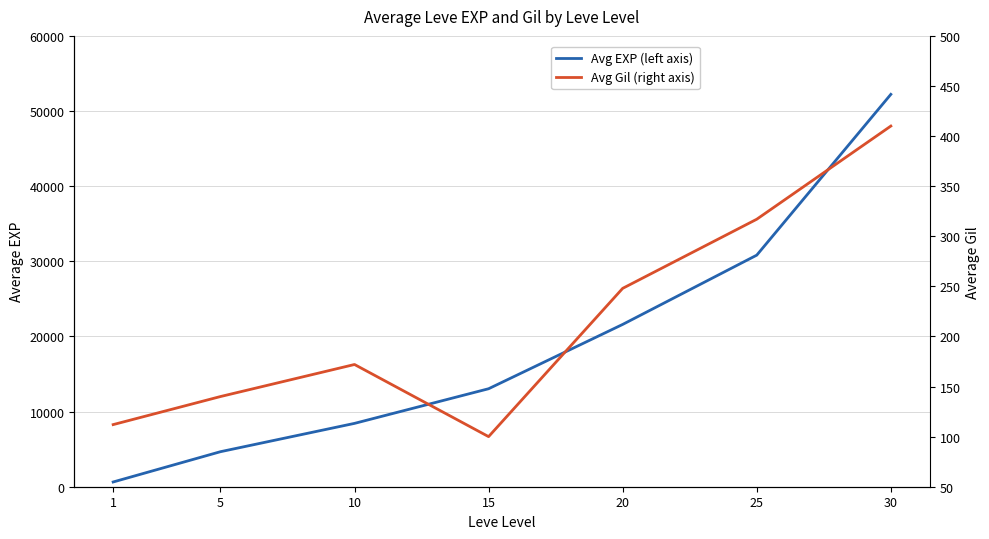

What is the highest value of the Avg Gil (right axis) series?

410